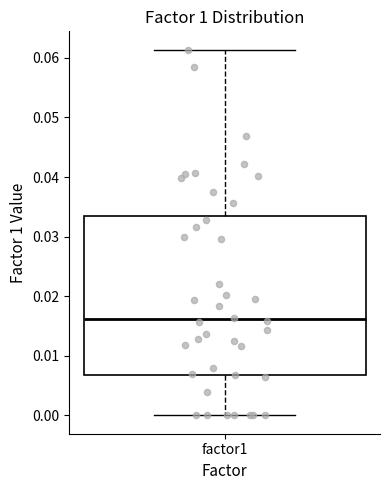

Where does the median line of the box for factor1 sit on the y-axis? The values are not printed on the chart, so give them approximately, as read against the axis.

0.016